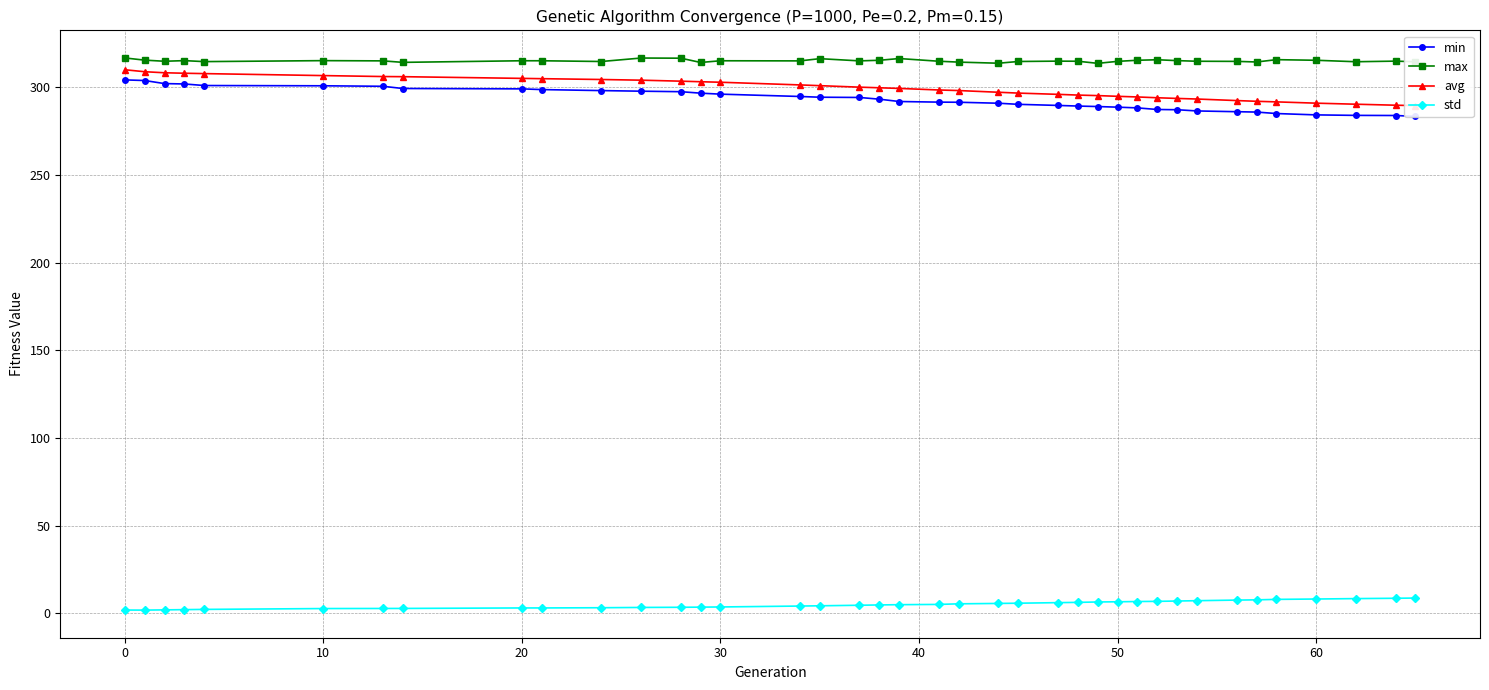

Which series has the largest range (max minus min)?

min